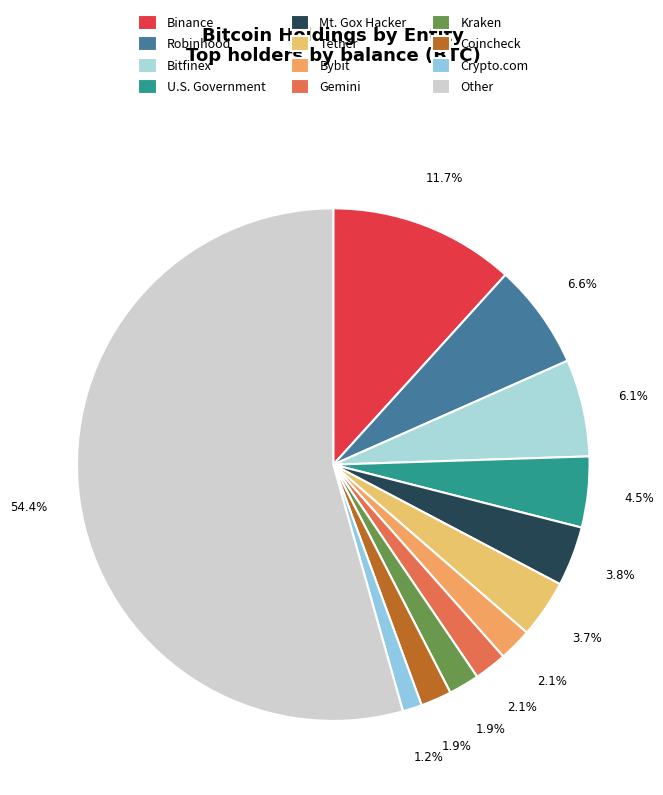

To the nearest percent, what is the difference between the Bybit and Tether slice percentages?

2%